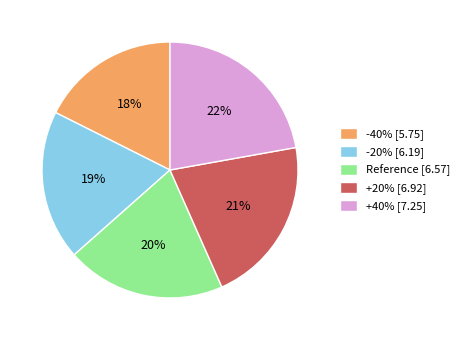

Does any single category account for the majority?

No